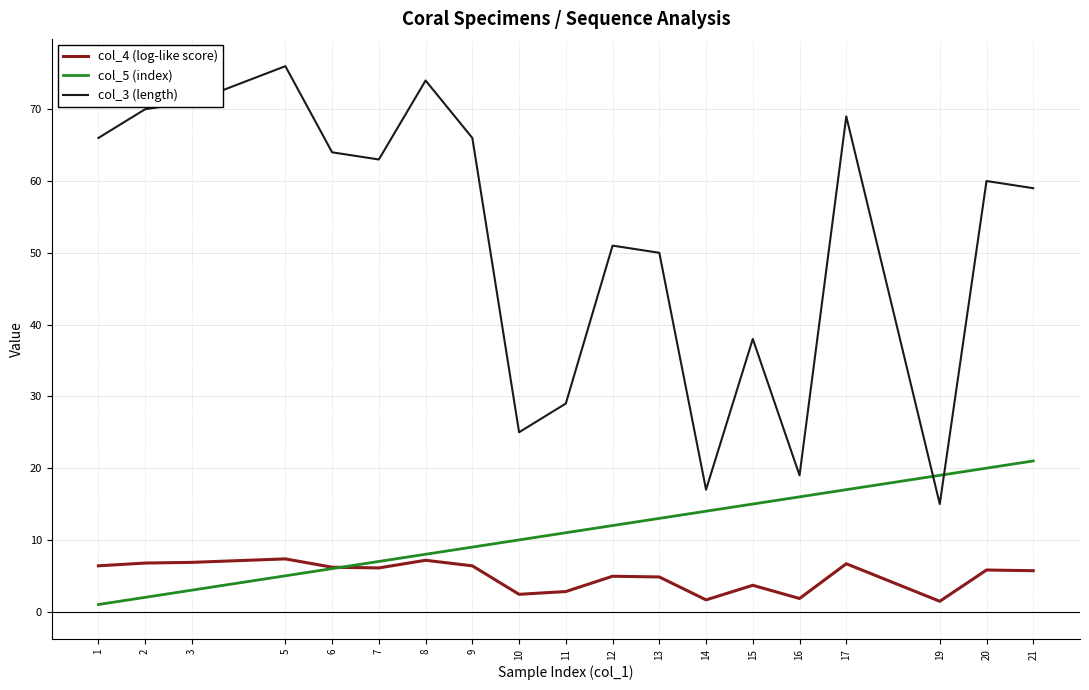

Which series has the largest total across all categories?

col_3 (length)